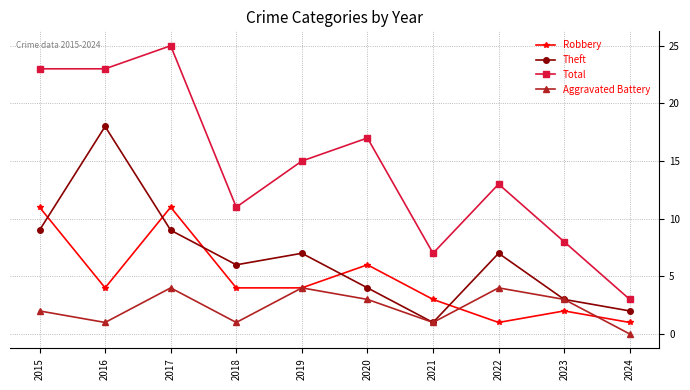

Where is Aggravated Battery nearest to the value 2?

2015